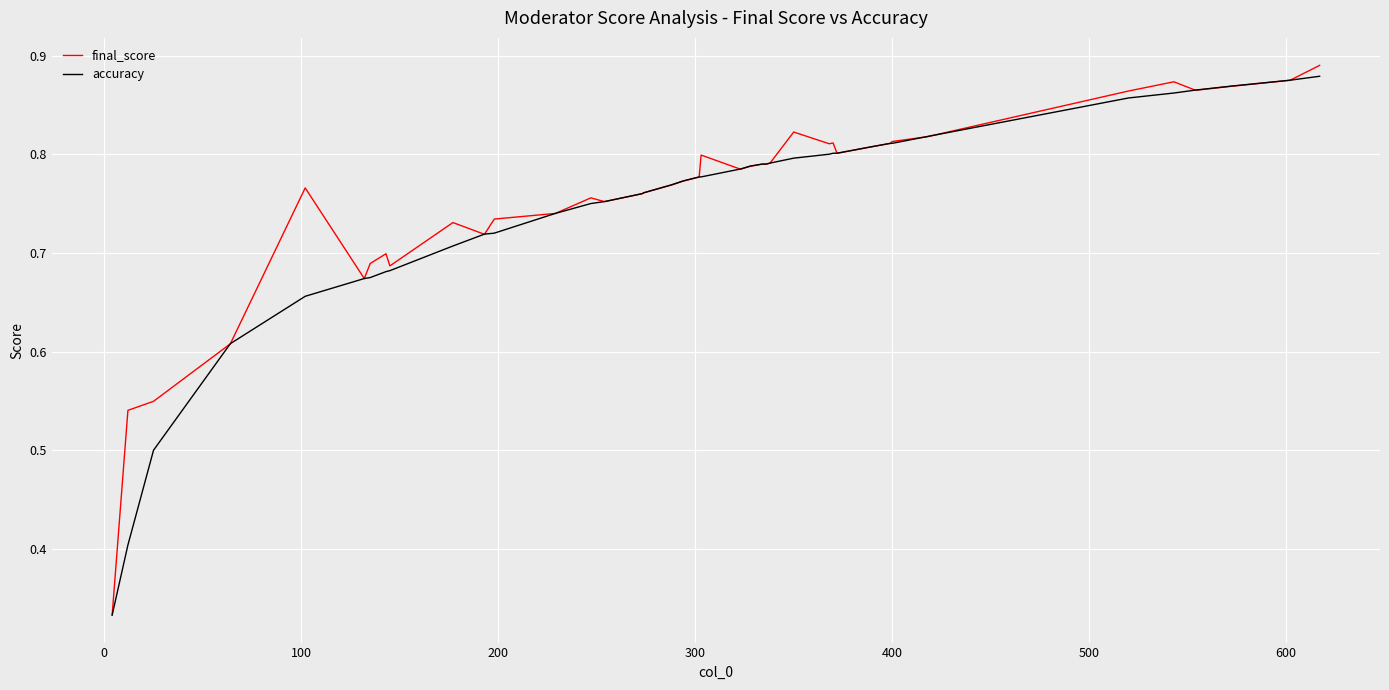

What are all the series names shown in the legend?

final_score, accuracy